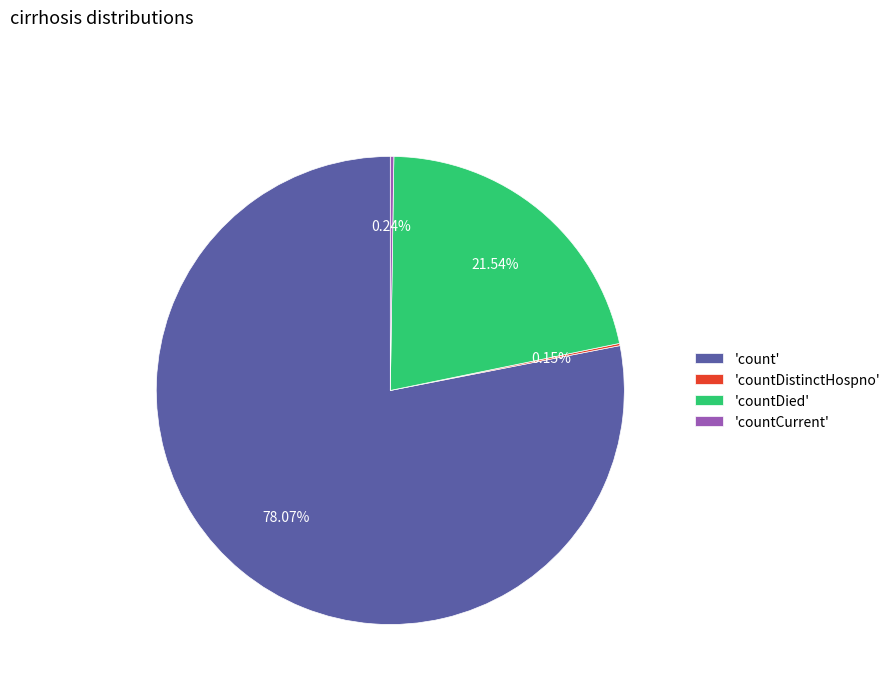

Which slice is the largest?

'count'